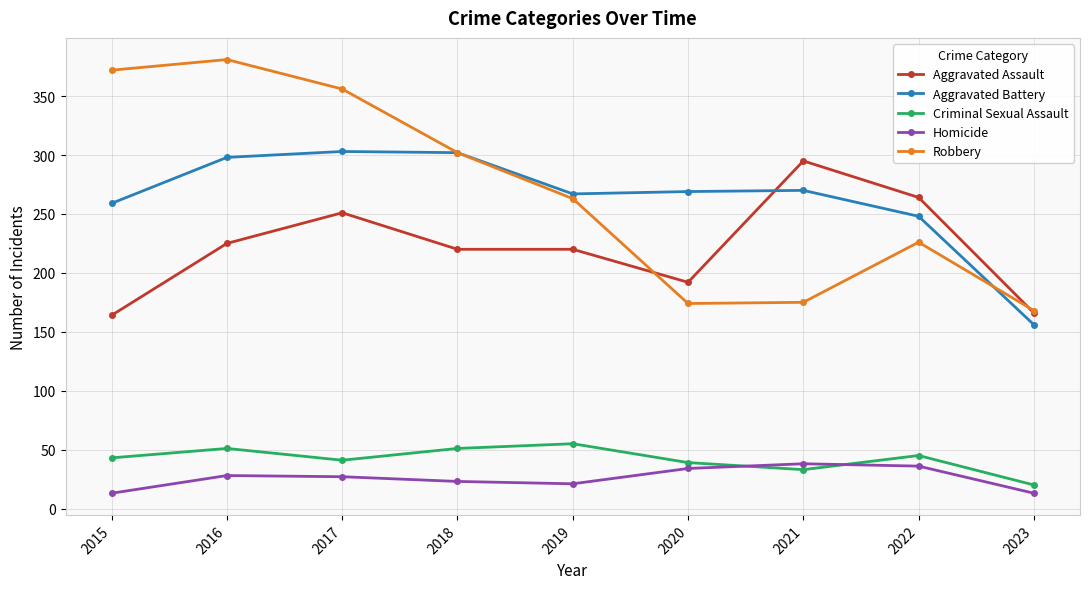

What is the highest value of the Homicide series?

38